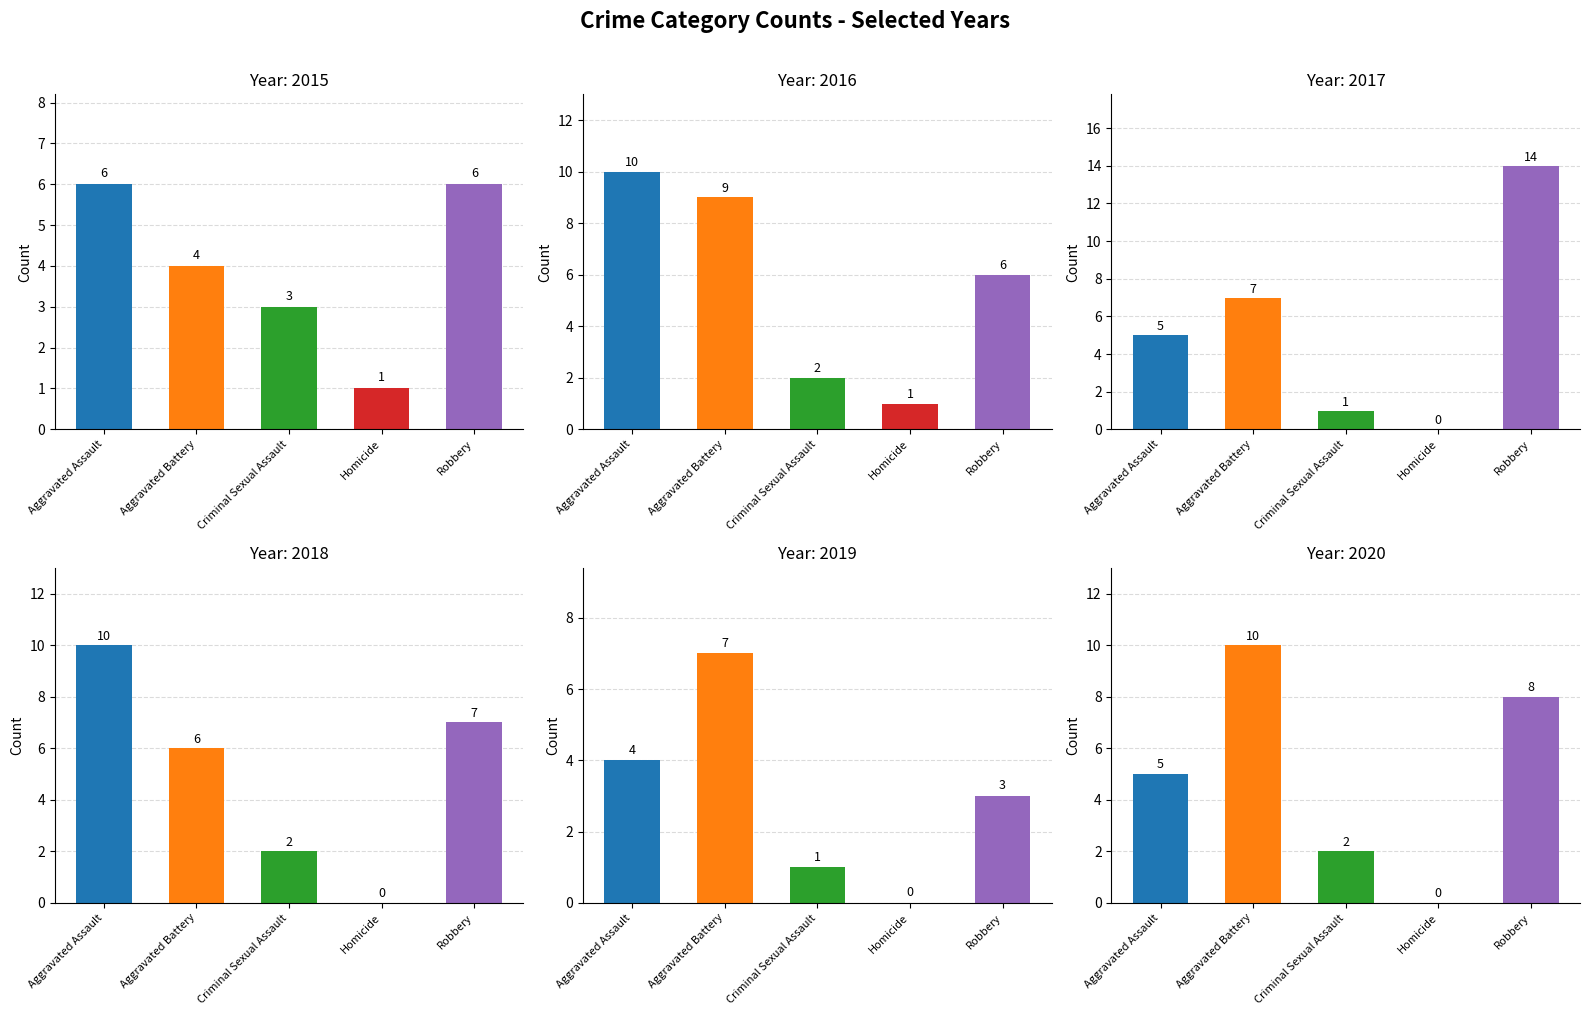

At which label is 2019 closest to 3?

Robbery